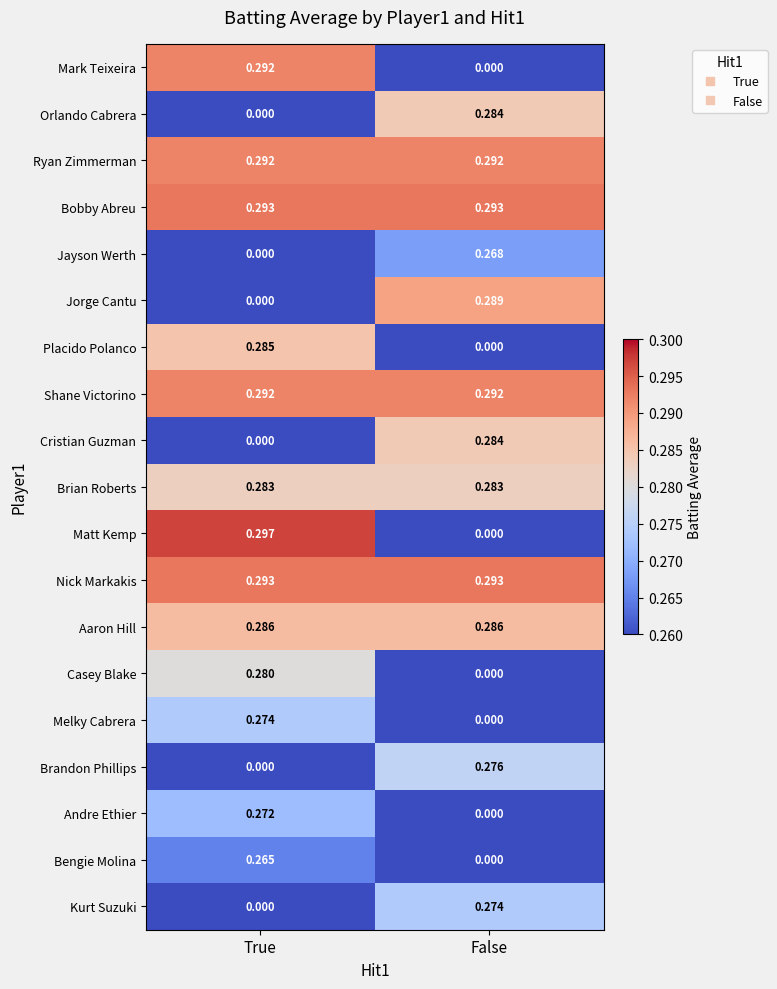

Which category has the highest value in the Orlando Cabrera series?

False